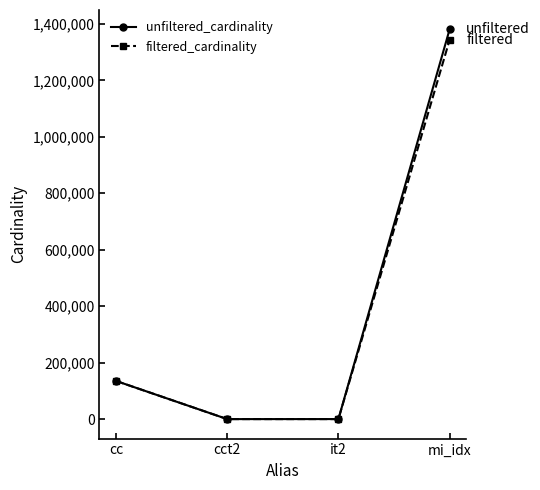

How many values in the unfiltered_cardinality series are below 135086?

2